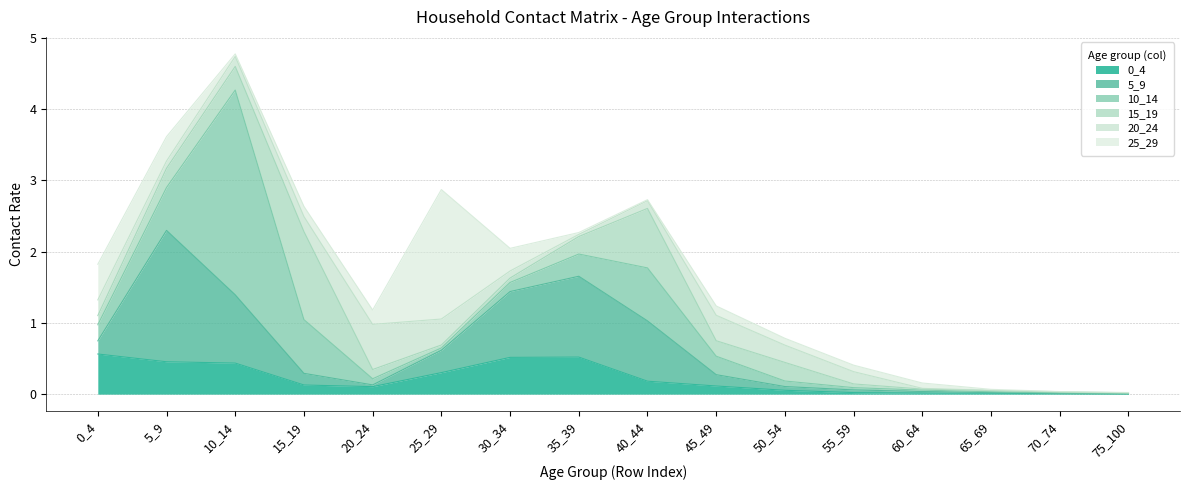

How many times do 10_14 and 20_24 cross each other?

6